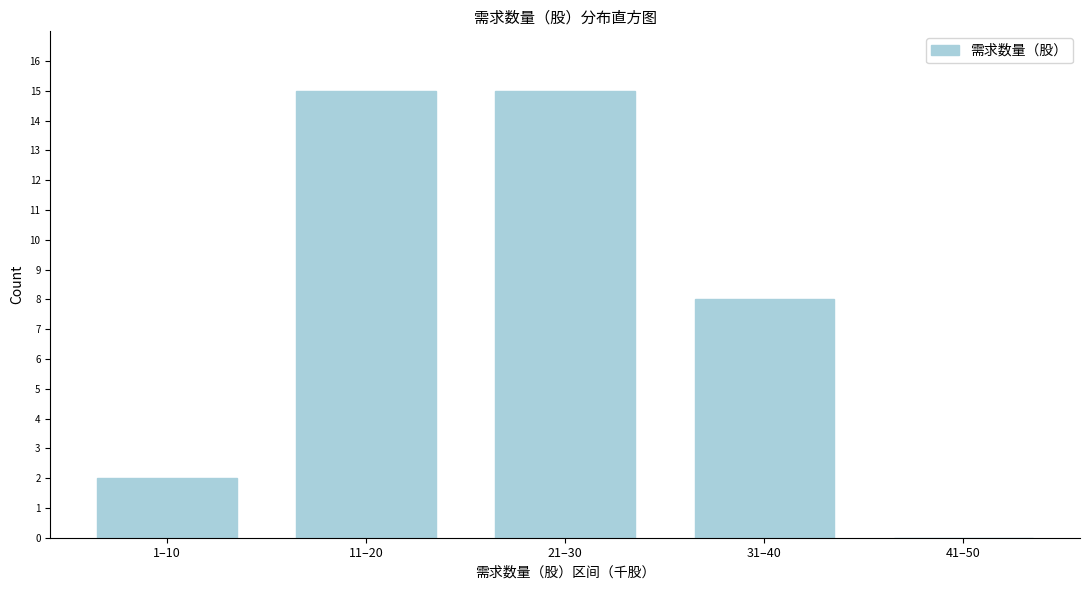

Reading right to left, what are all the values shown in this chart?

41–50=0	31–40=8	21–30=15	11–20=15	1–10=2